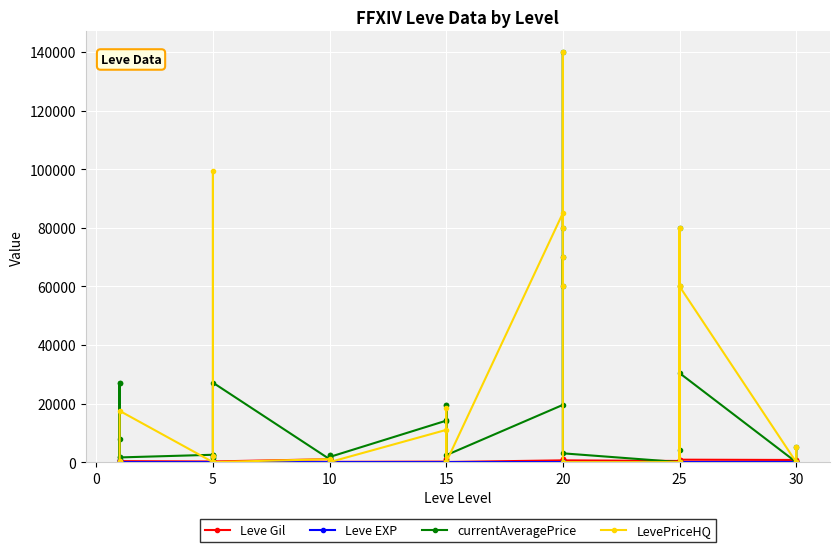

The value of Leve Gil at 25 is 390. True or false?

True